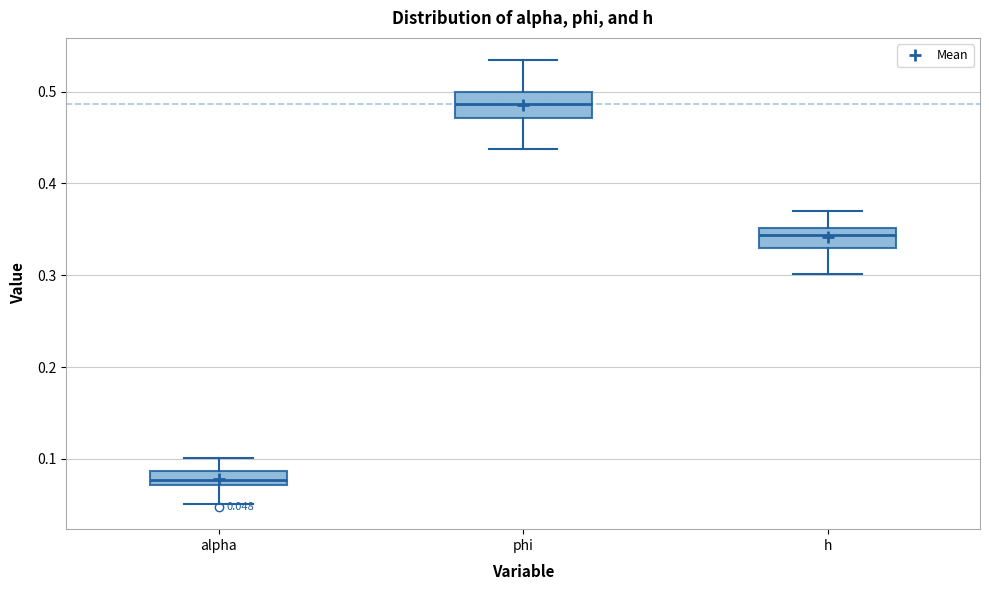

Which box's median line is the lowest?

alpha